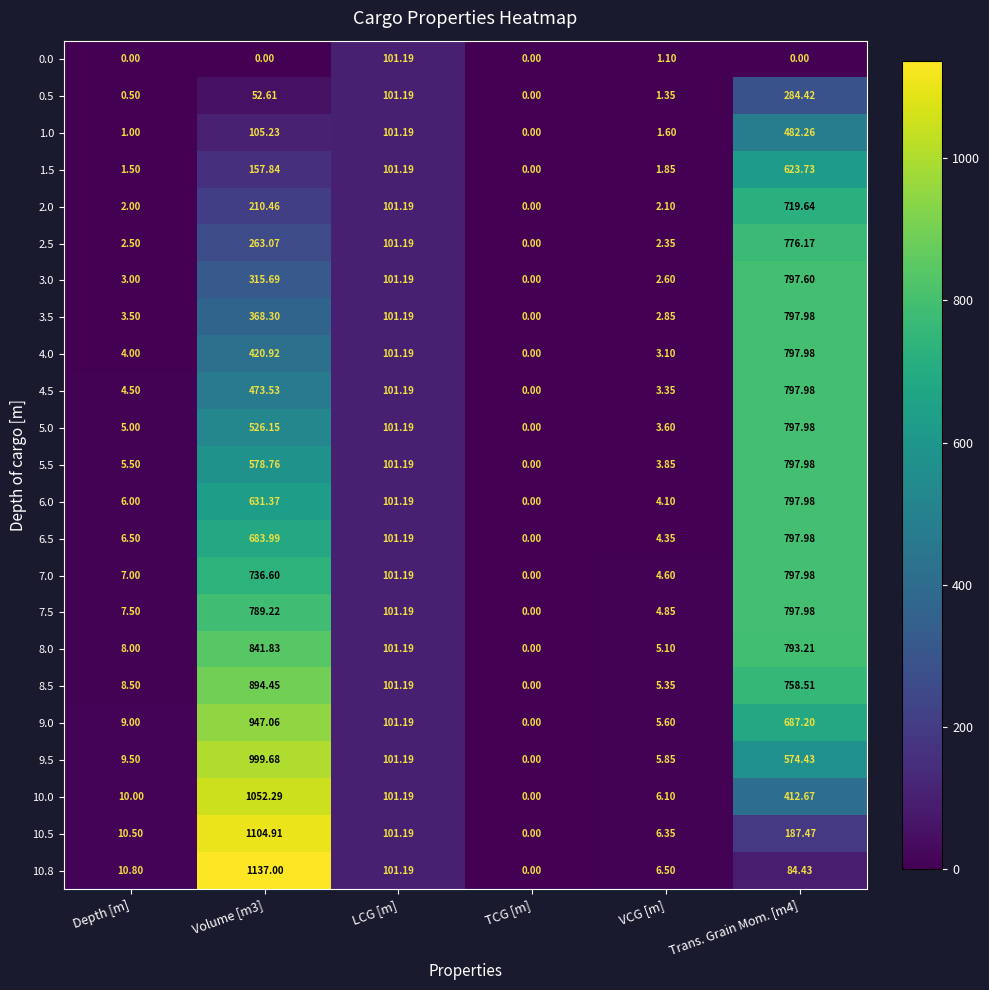

Which series has the largest total across all categories?

8.5